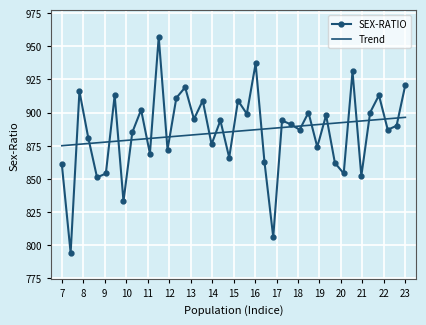

True or false: Trend and SEX-RATIO intersect in this chart.

True